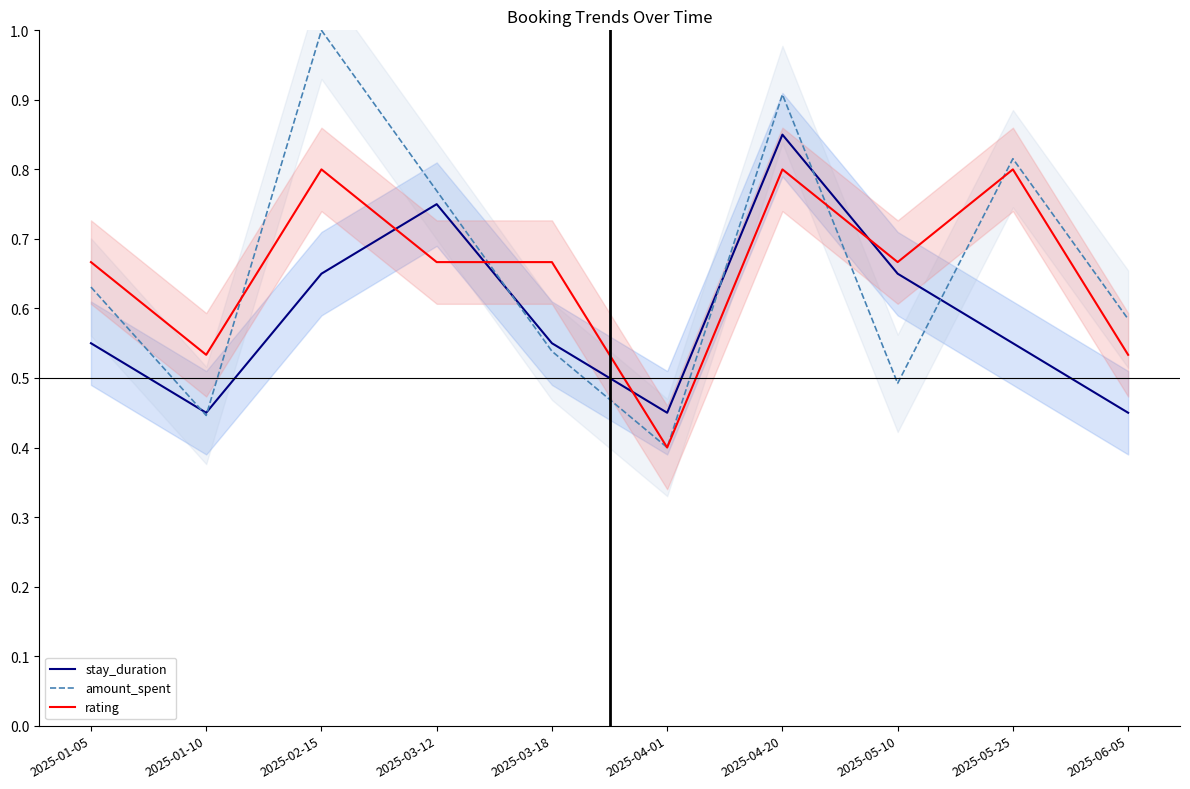

True or false: stay_duration has a value of 0.5 at 2025-06-05.

True